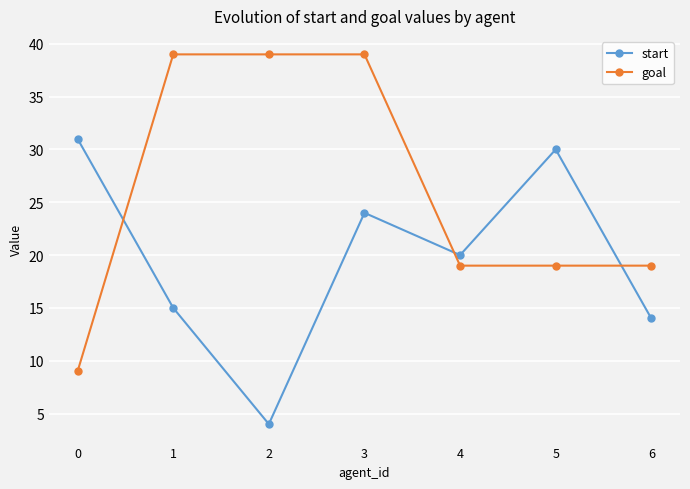

How many values in the start series are below 20?

3